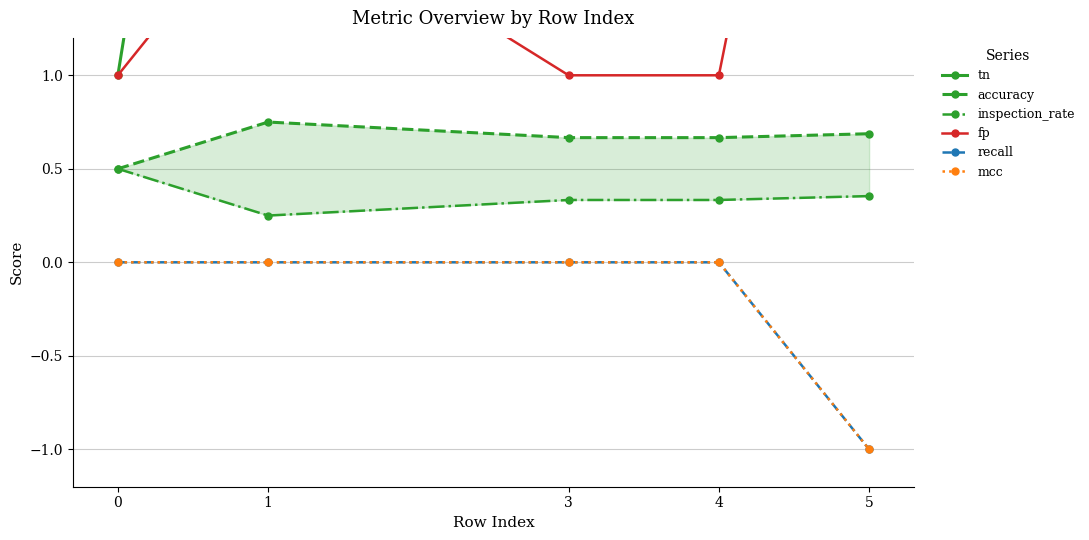

What is the sum of all mcc values?

-1.0